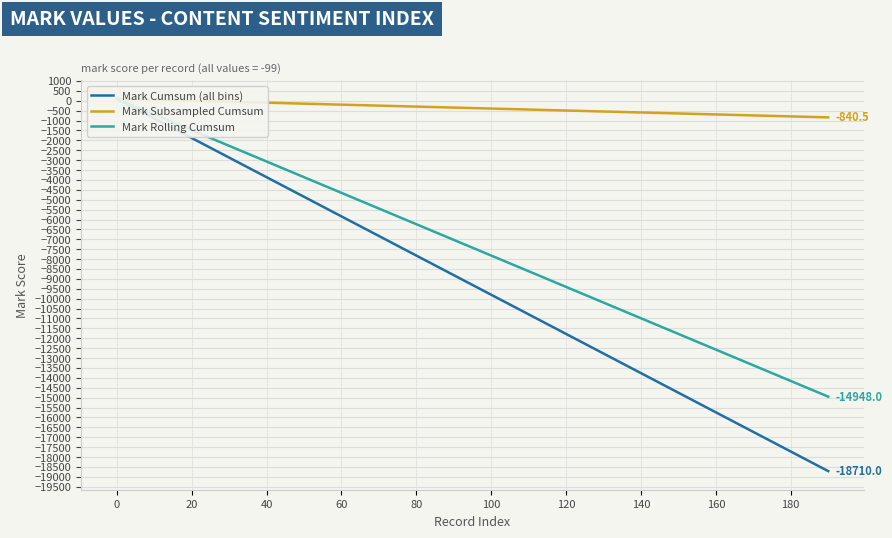

True or false: Mark Cumsum (all bins) has more than 0 points higher than both neighbors.

False